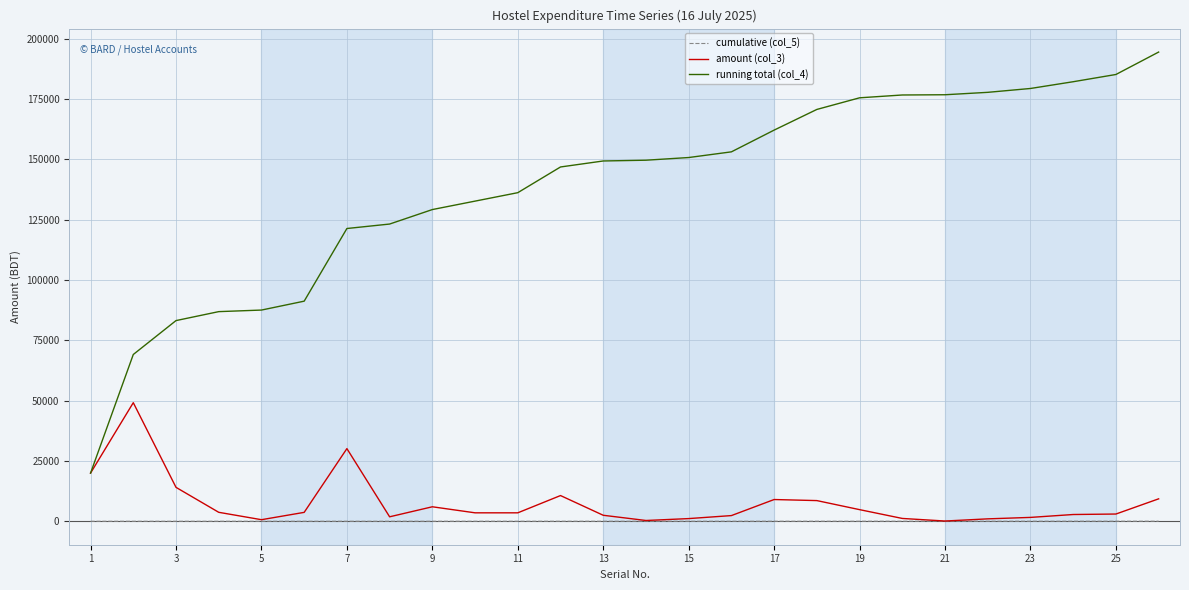

What is the highest value of the cumulative (col_5) series?

26